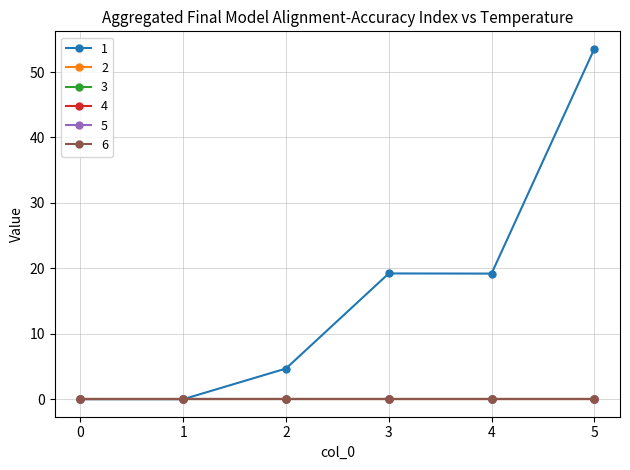

Between 4 and 5, which series saw the biggest shift?

1